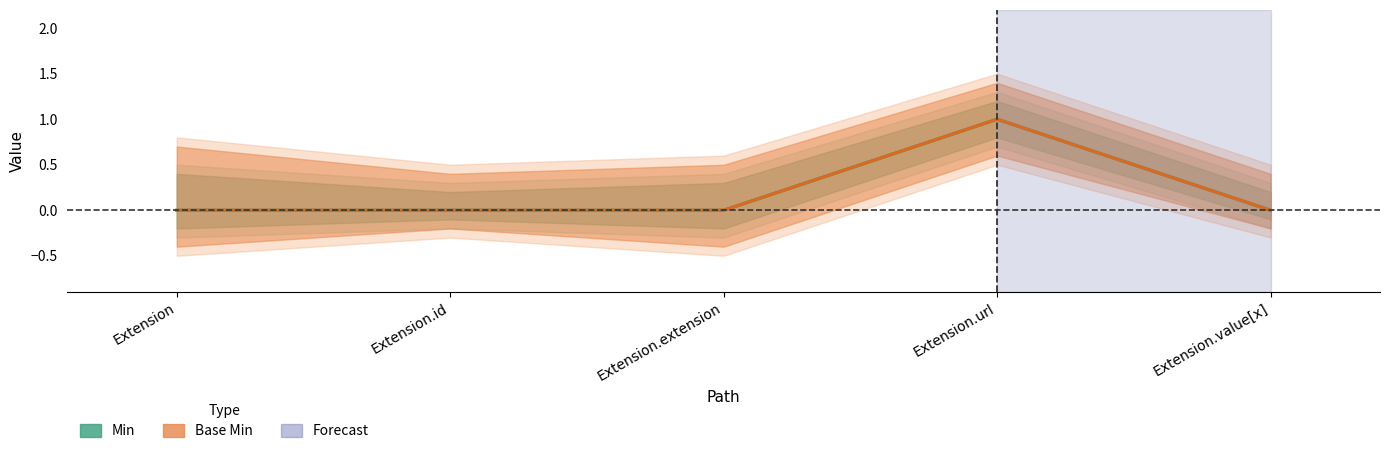

At which label does Base Min (Estimate based on partial data) reach its peak?

Extension.url